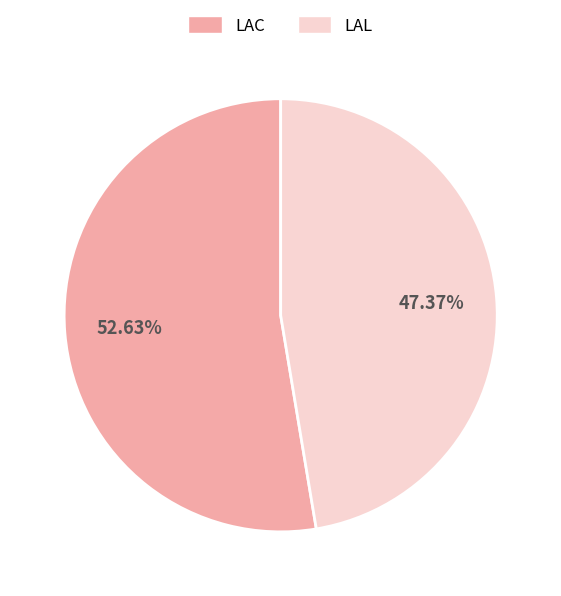

Between LAL and LAC, which is larger?

LAC